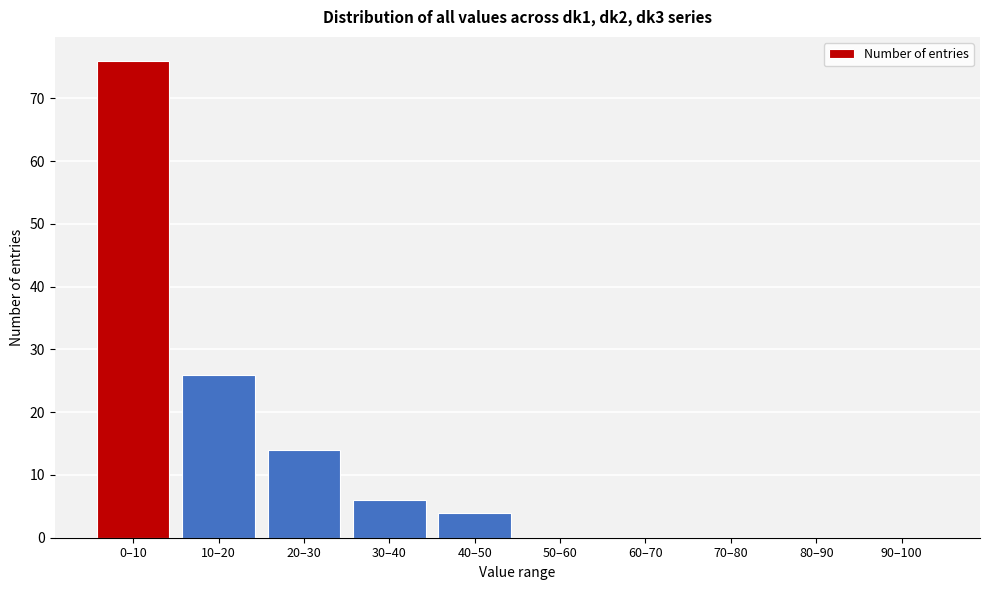

Reading left to right, transcribe all the data shown in this chart.

0–10=76	10–20=26	20–30=14	30–40=6	40–50=4	50–60=0	60–70=0	70–80=0	80–90=0	90–100=0